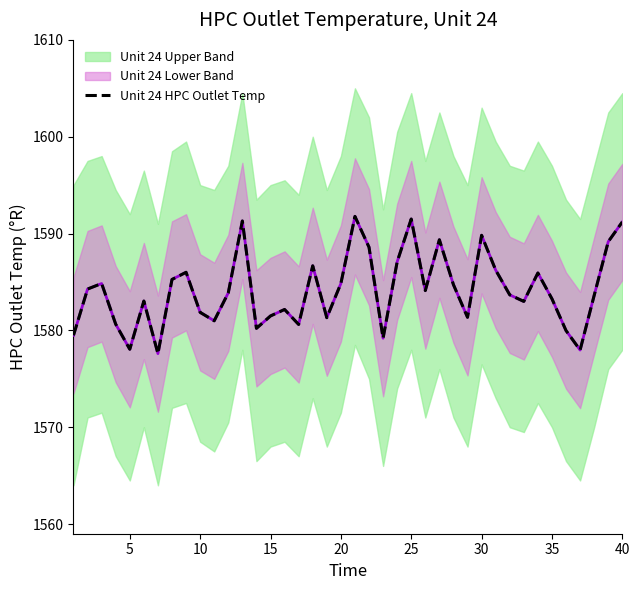

What is the sum of all values?

63366.0